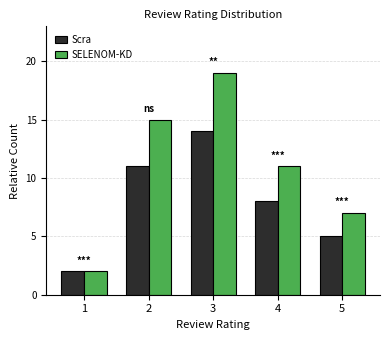

Reading left to right, extract all data points from this chart.

Scra: 1=2	2=11	3=14	4=8	5=5
SELENOM-KD: 1=2	2=15	3=19	4=11	5=7